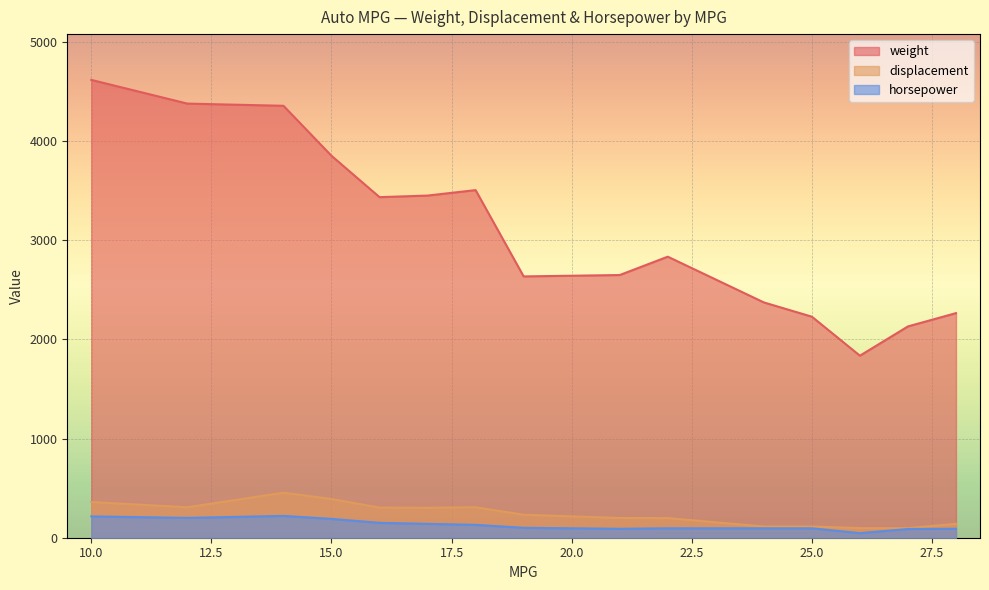

How many lines are shown in the chart?

3